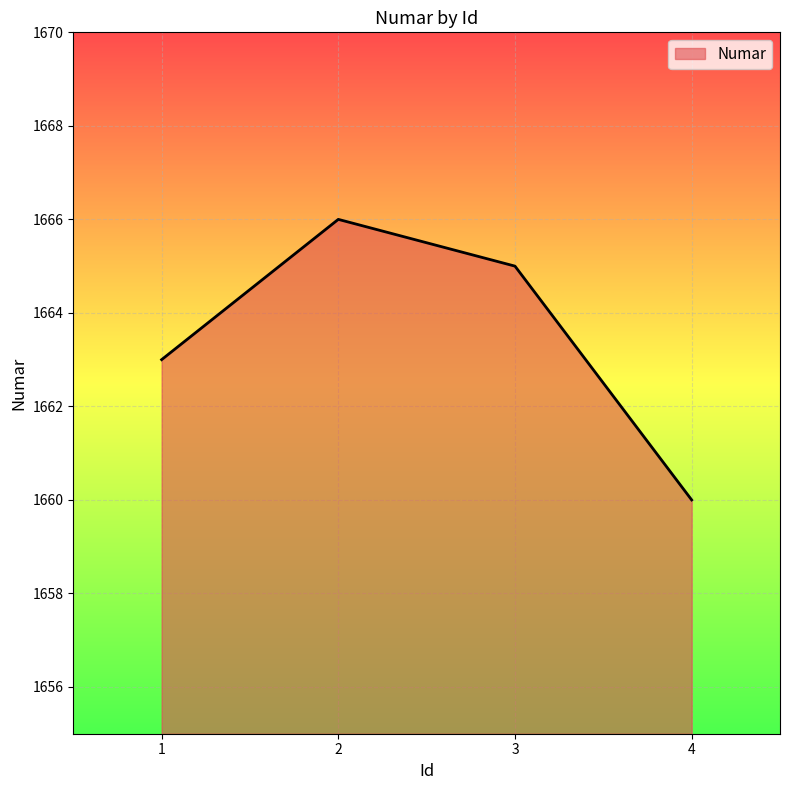

The value at 2 is 443. True or false?

False